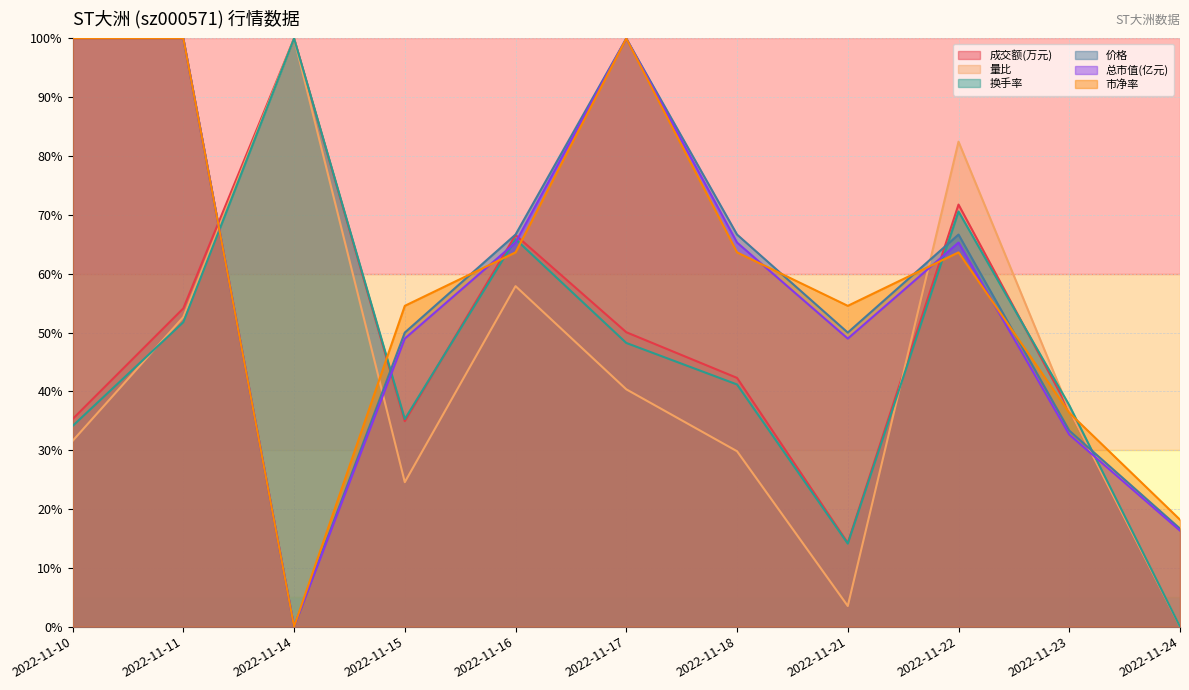

Reading left to right, list all the values displayed in this chart.

成交额(万元): 2022-11-10=35.3	2022-11-11=54.1	2022-11-14=100.0	2022-11-15=34.9	2022-11-16=66.6	2022-11-17=50.1	2022-11-18=42.3	2022-11-21=14.2	2022-11-22=71.8	2022-11-23=36.8	2022-11-24=0.0
量比: 2022-11-10=31.6	2022-11-11=52.6	2022-11-14=100.0	2022-11-15=24.6	2022-11-16=57.9	2022-11-17=40.4	2022-11-18=29.8	2022-11-21=3.5	2022-11-22=82.5	2022-11-23=36.8	2022-11-24=0.0
换手率: 2022-11-10=34.1	2022-11-11=51.8	2022-11-14=100.0	2022-11-15=35.3	2022-11-16=65.9	2022-11-17=48.2	2022-11-18=41.2	2022-11-21=14.1	2022-11-22=70.6	2022-11-23=37.6	2022-11-24=0.0
价格: 2022-11-10=100.0	2022-11-11=100.0	2022-11-14=0.0	2022-11-15=50.0	2022-11-16=66.7	2022-11-17=100.0	2022-11-18=66.7	2022-11-21=50.0	2022-11-22=66.7	2022-11-23=33.3	2022-11-24=16.7
总市值(亿元): 2022-11-10=100.0	2022-11-11=100.0	2022-11-14=0.0	2022-11-15=49.0	2022-11-16=65.3	2022-11-17=100.0	2022-11-18=65.3	2022-11-21=49.0	2022-11-22=65.3	2022-11-23=32.7	2022-11-24=16.3
市净率: 2022-11-10=100.0	2022-11-11=100.0	2022-11-14=0.0	2022-11-15=54.5	2022-11-16=63.6	2022-11-17=100.0	2022-11-18=63.6	2022-11-21=54.5	2022-11-22=63.6	2022-11-23=36.4	2022-11-24=18.2